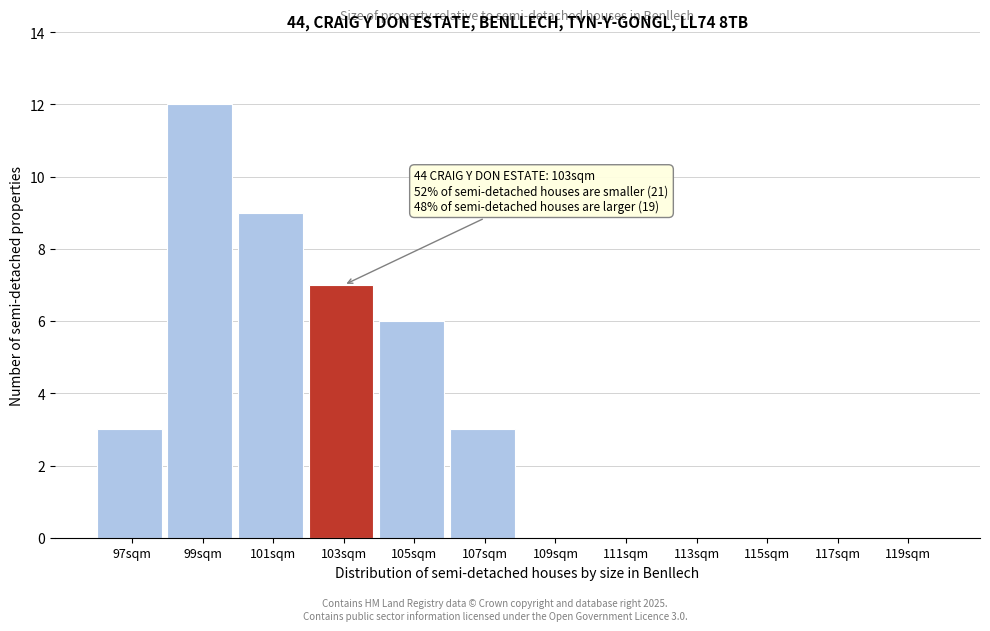

Reading left to right, transcribe all the data shown in this chart.

97sqm=3	99sqm=12	101sqm=9	103sqm=7	105sqm=6	107sqm=3	109sqm=0	111sqm=0	113sqm=0	115sqm=0	117sqm=0	119sqm=0